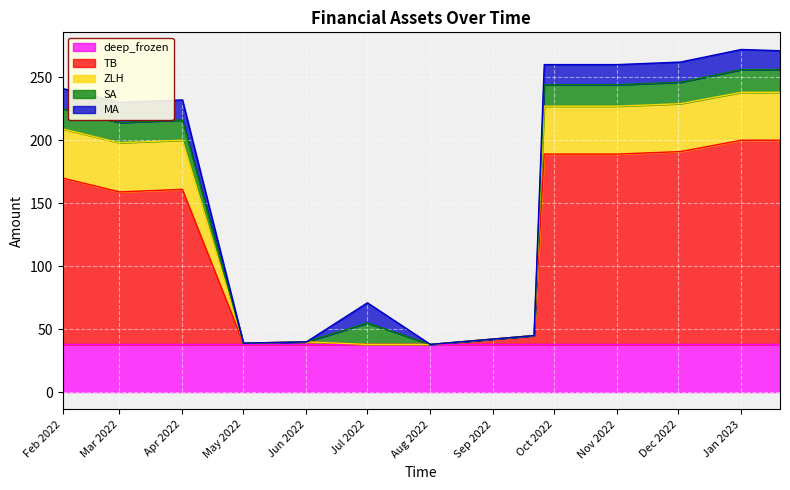

What is the sum of all TB values?

1165